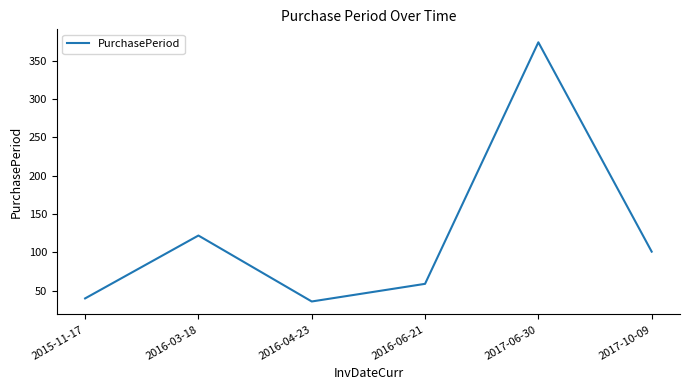

How many interior local valleys (lower than both neighbors) does the data have?

1